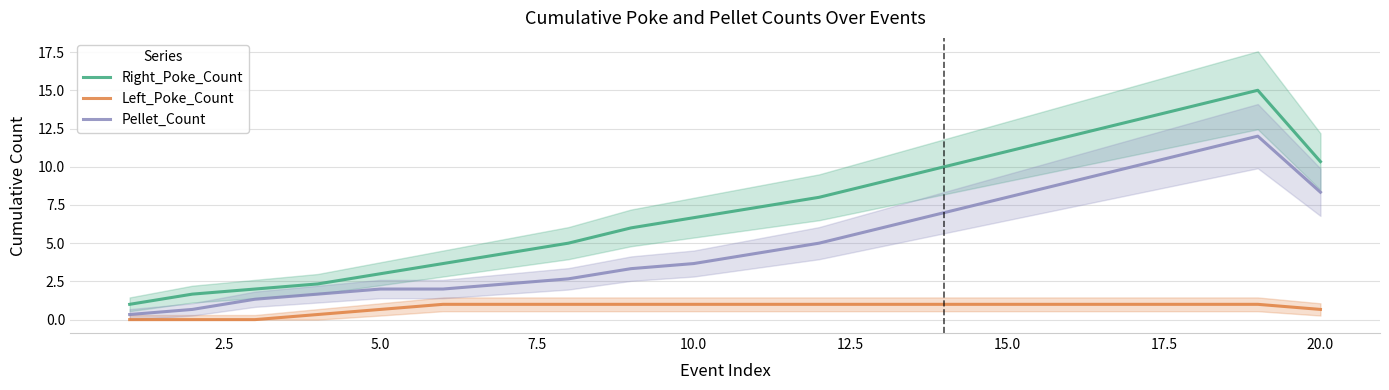

The Left_Poke_Count series shows -0.4 at 5.0. True or false?

False